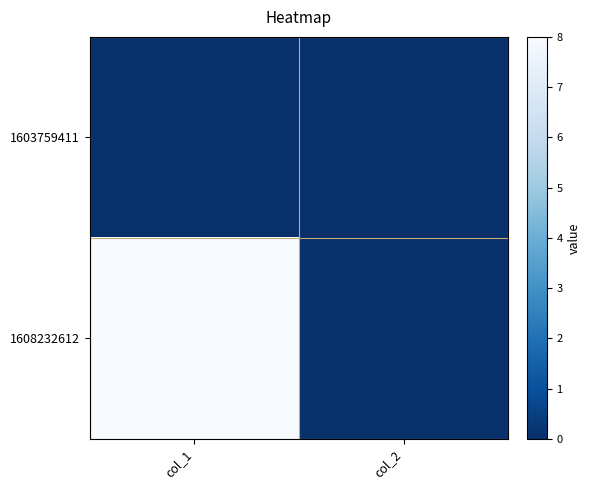

At how many categories does at least one series exceed 4?

1